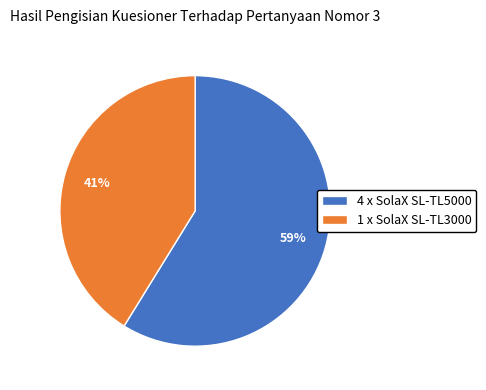

Is it true that 4 x SolaX SL-TL5000 is 71% of the pie?

False